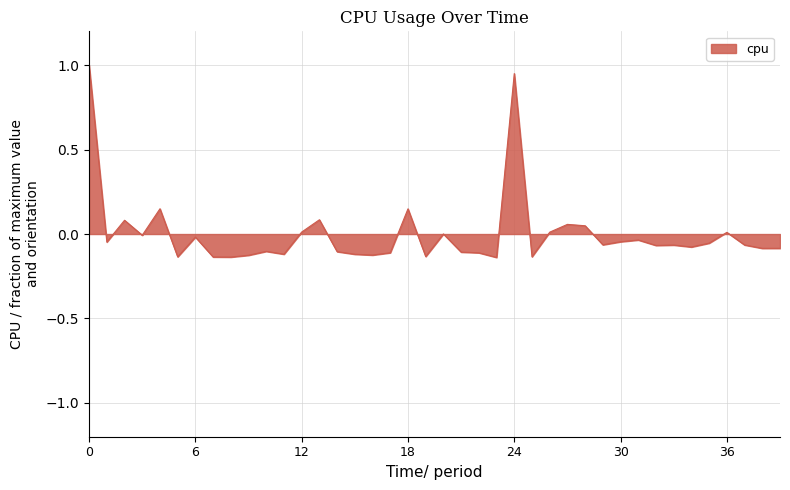

What is the difference between the maximum and minimum values?

1.1